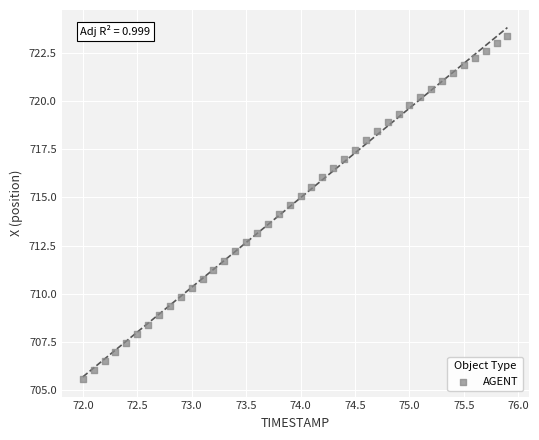

What is the range of Y values (max minus min)?

17.8